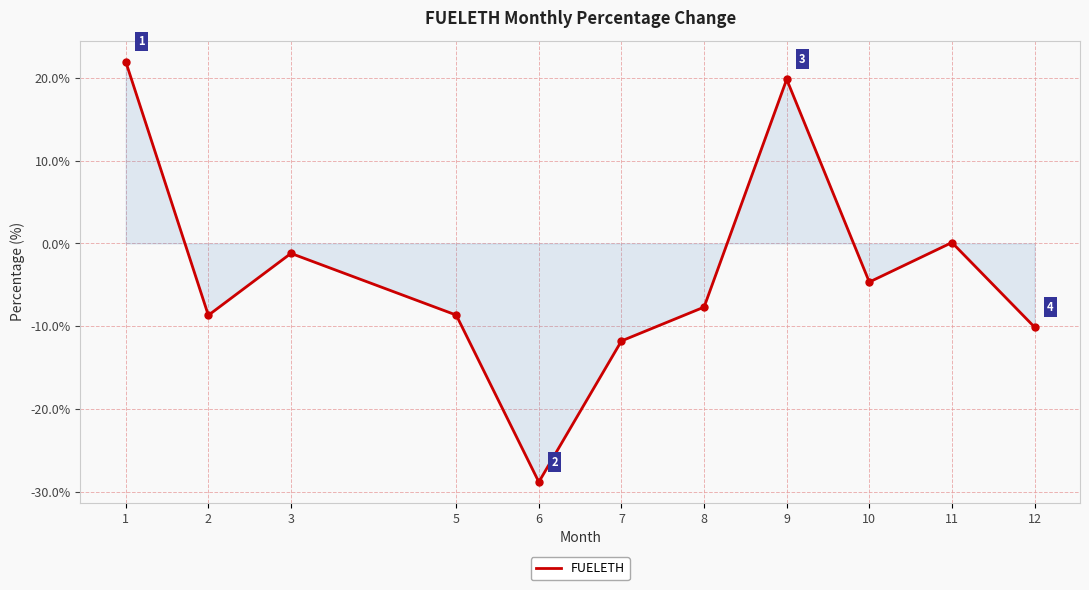

What is the sum of the values at 6 and 9?

-9.0